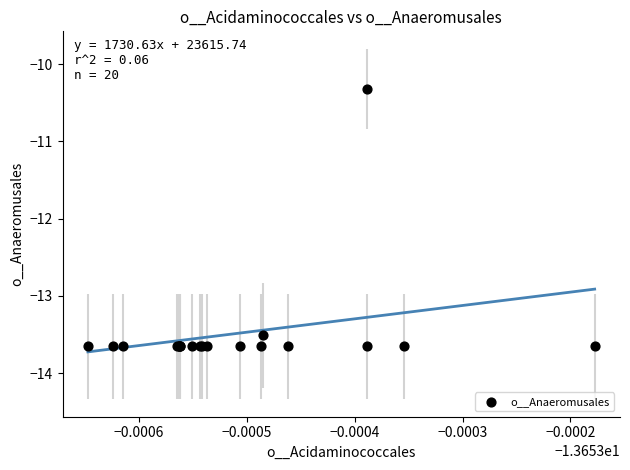

What Y value in the scatter plot is closest to -11?

-10.3